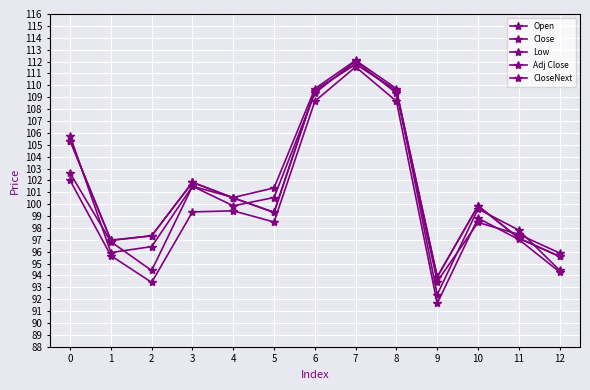

Is this an area chart (filled region under the line)?

No